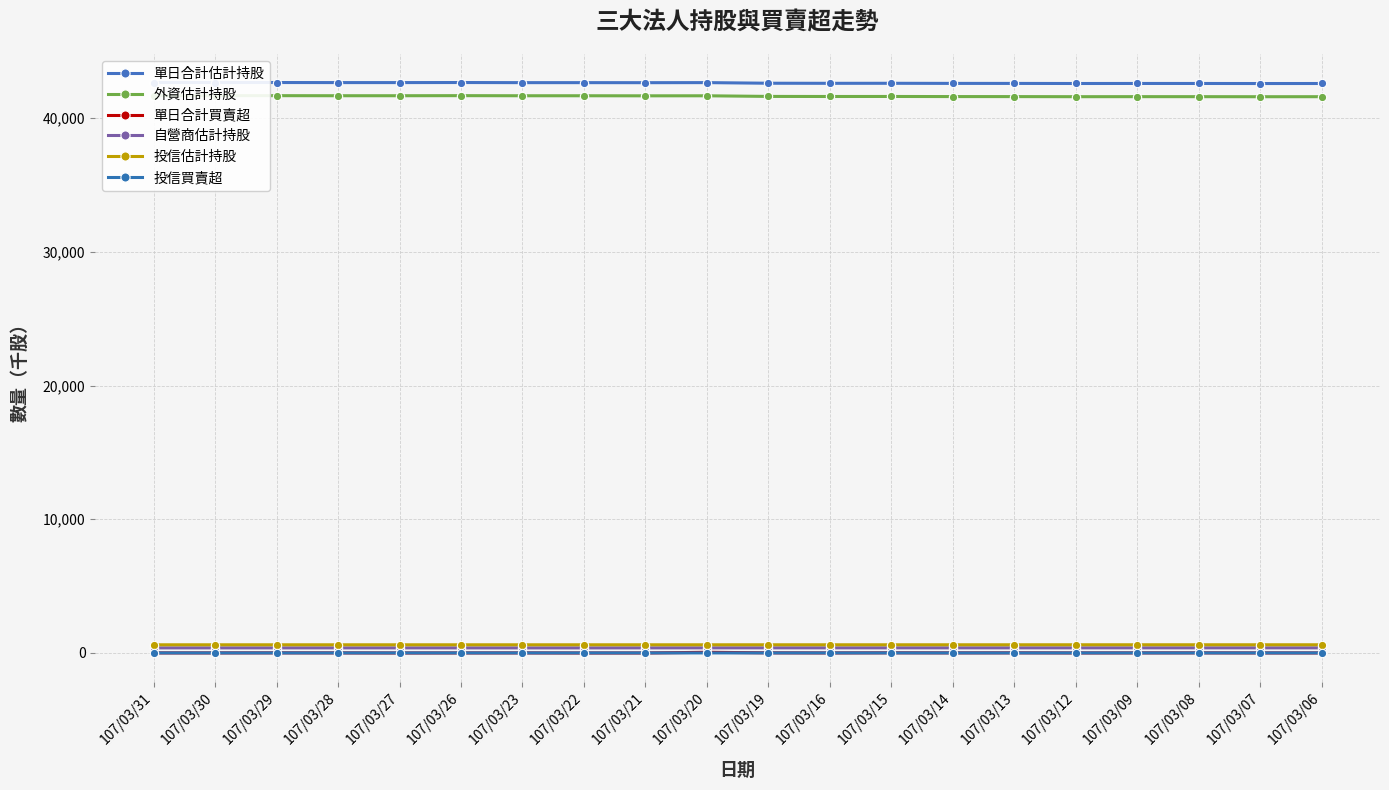

The 單日合計估計持股 series shows 64902 at 107/03/31. True or false?

False